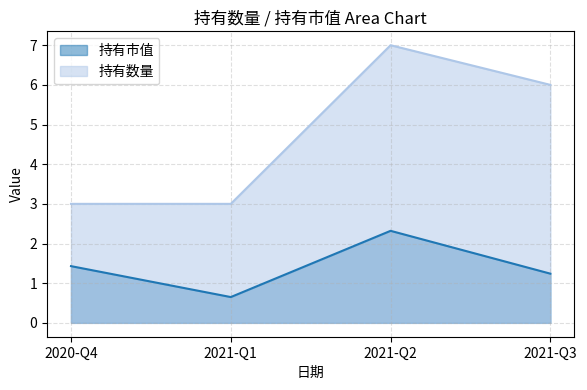

What is the difference between the maximum and minimum values in the 持有数量 series?

4.0